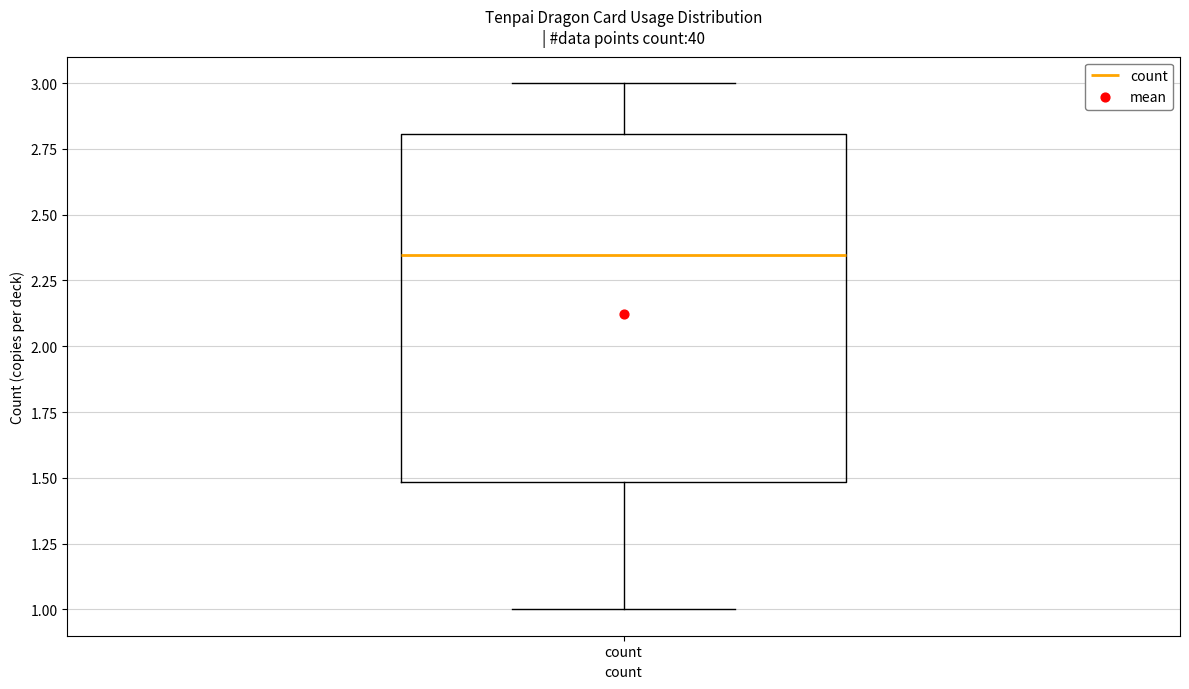

Where does the median line of the box for count sit on the y-axis? The values are not printed on the chart, so give them approximately, as read against the axis.

2.35